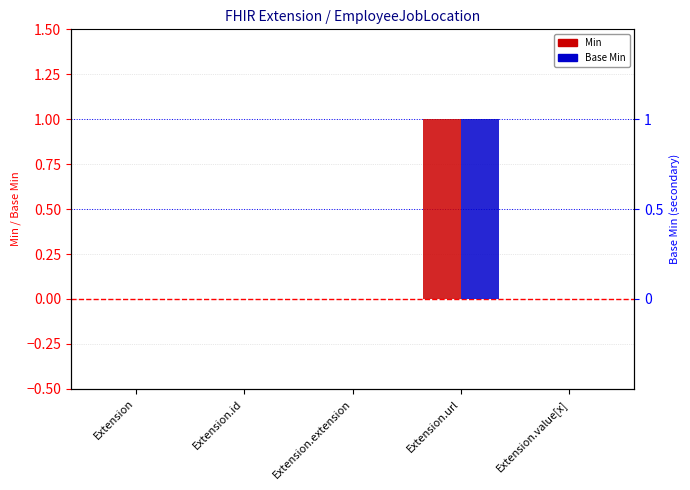

Is the value of Min at Extension.id greater than the value of Base Min at Extension.extension?

No